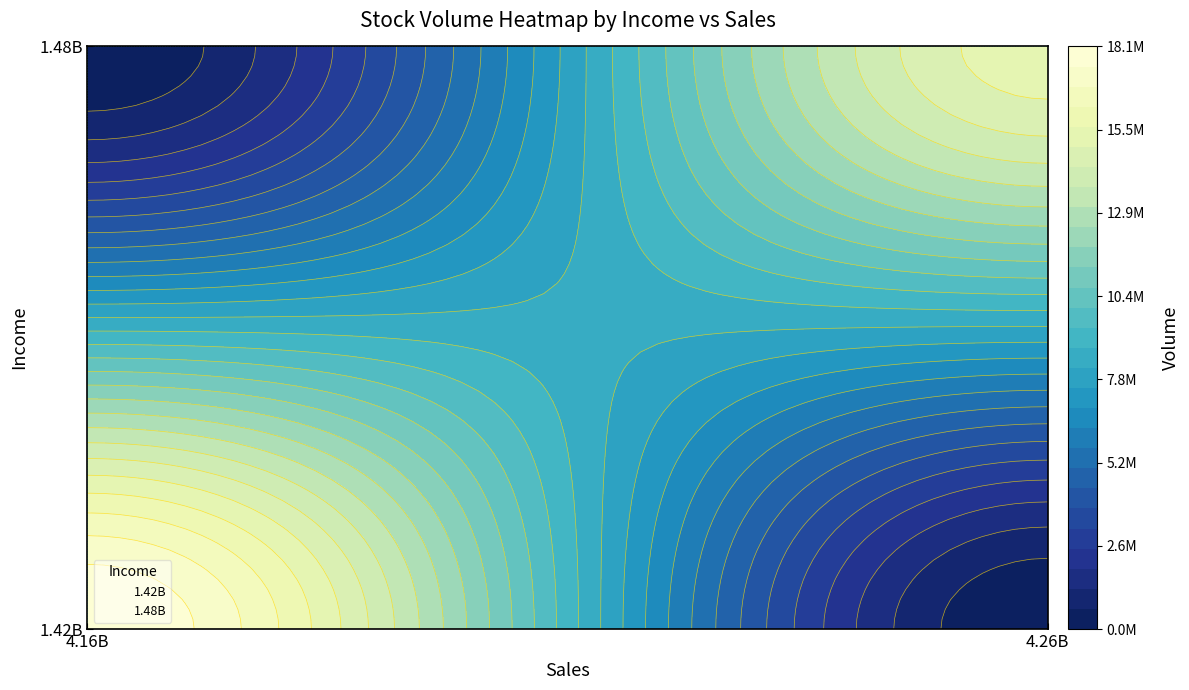

At which label is 1.48B closest to 18737742?

4.26B